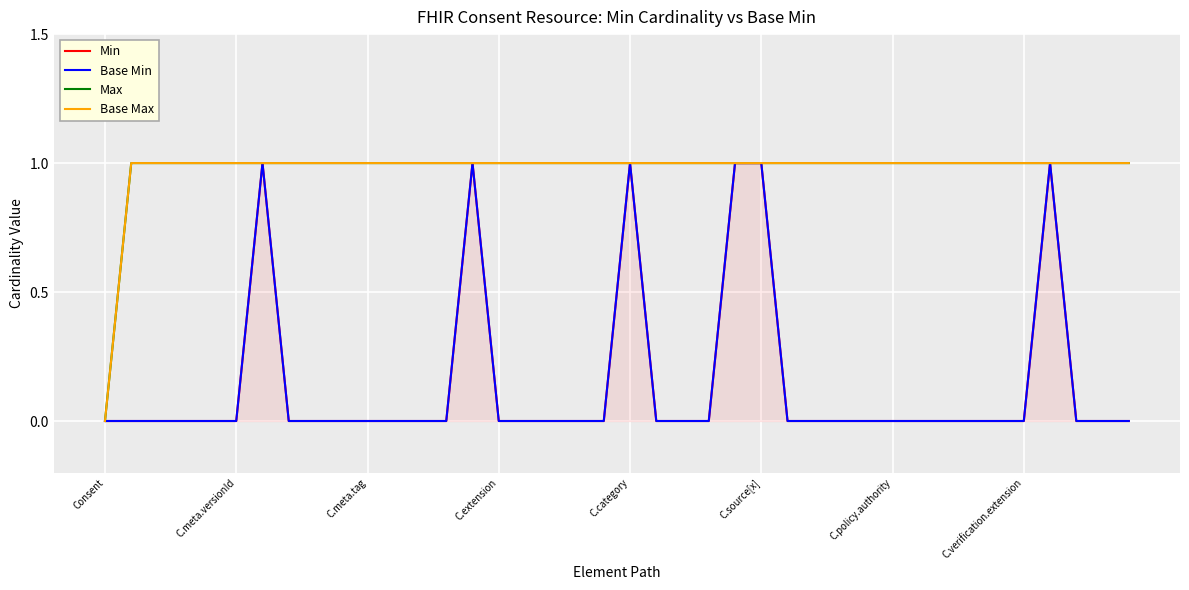

True or false: Base Max and Base Min cross at least once.

False